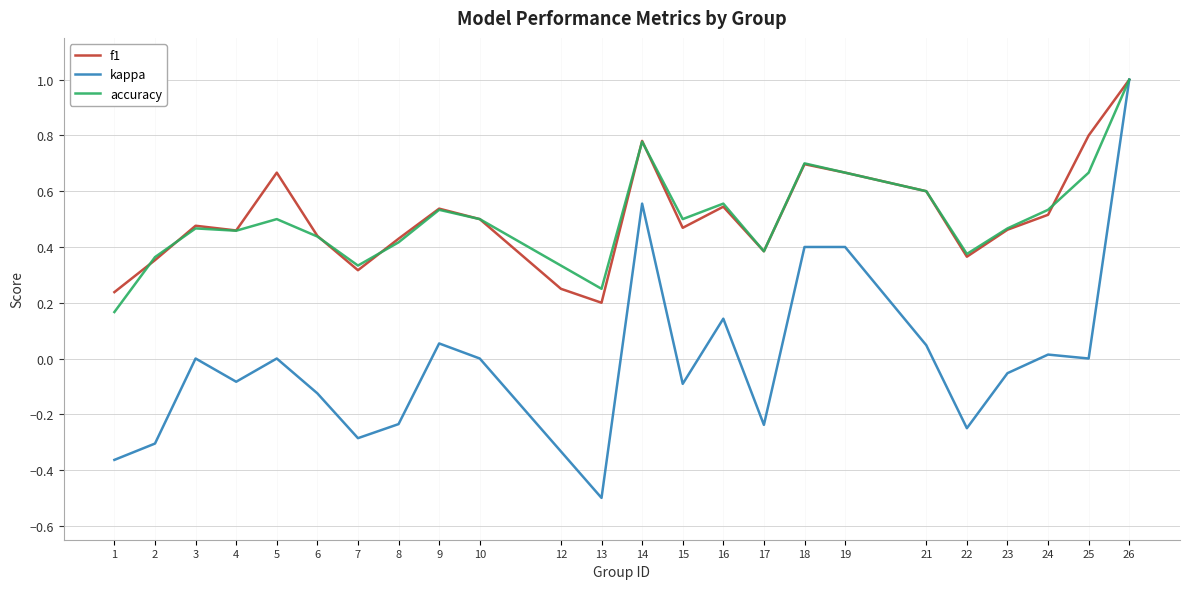

Is the value of kappa at 15 greater than the value of accuracy at 16?

No